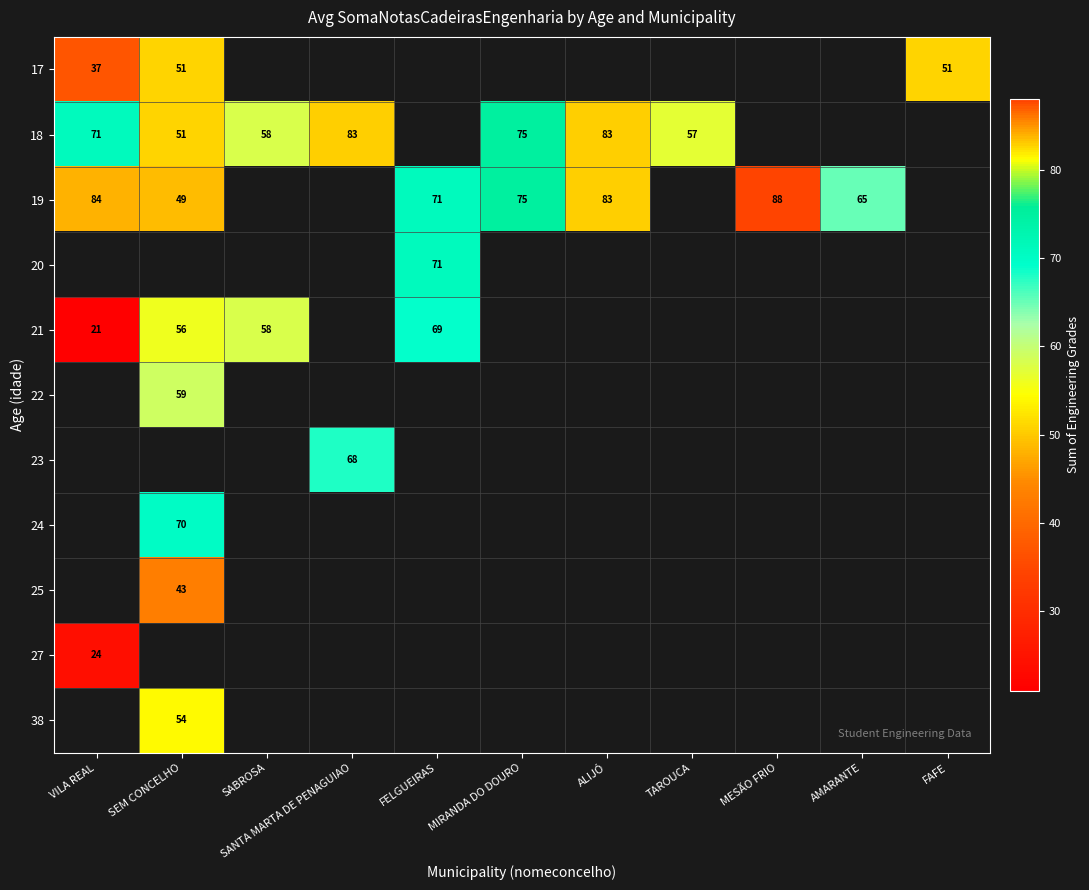

Is it true that 25 equals 66 at SEM CONCELHO?

False